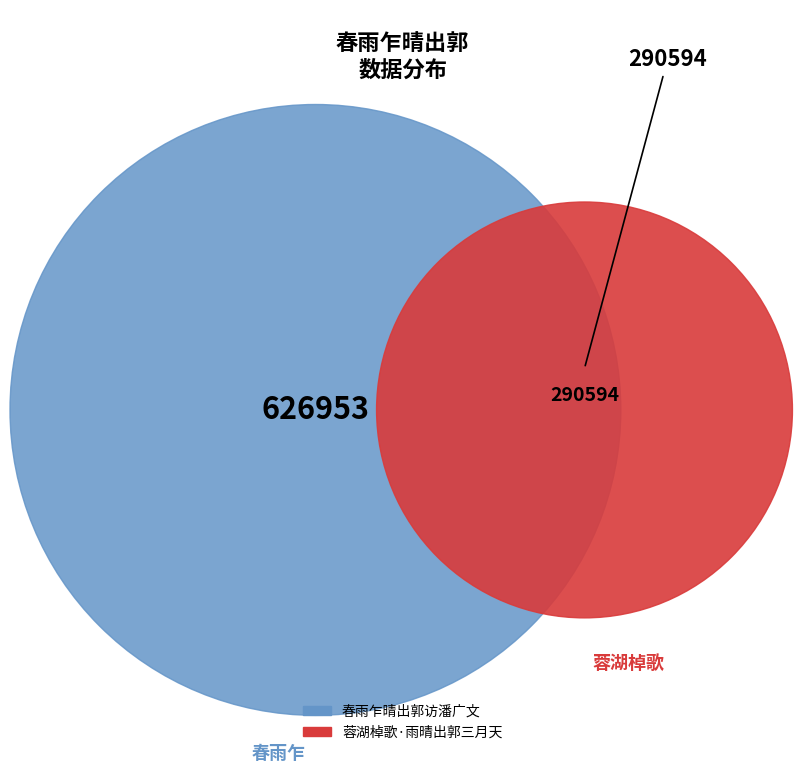

What is the change in value from 春雨乍晴出郭访潘广文 to 蓉湖棹歌·雨晴出郭三月天?

-336359